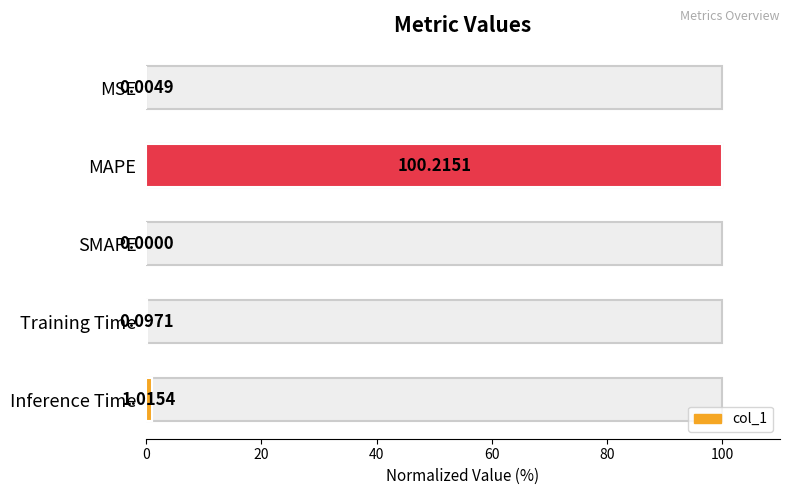

Is it true that the value at MSE is 0.0?

True